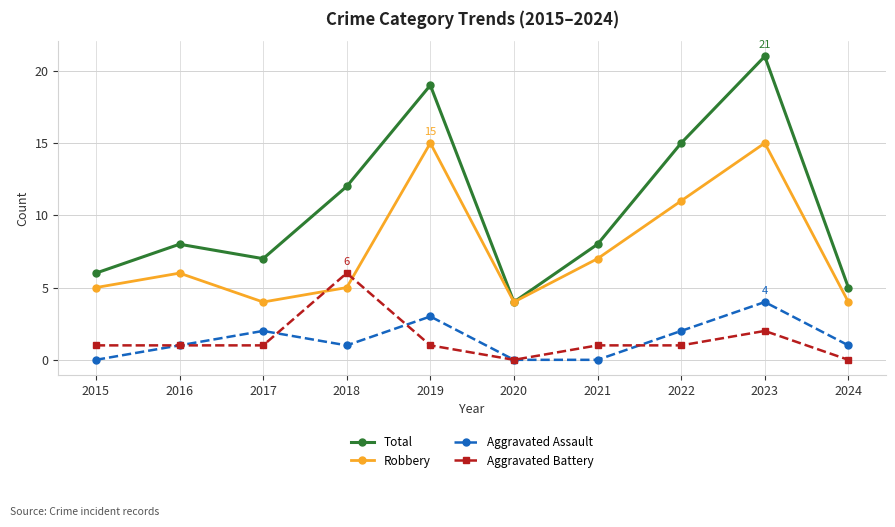

In Total, how many points are higher than both neighbors (excluding endpoints)?

3